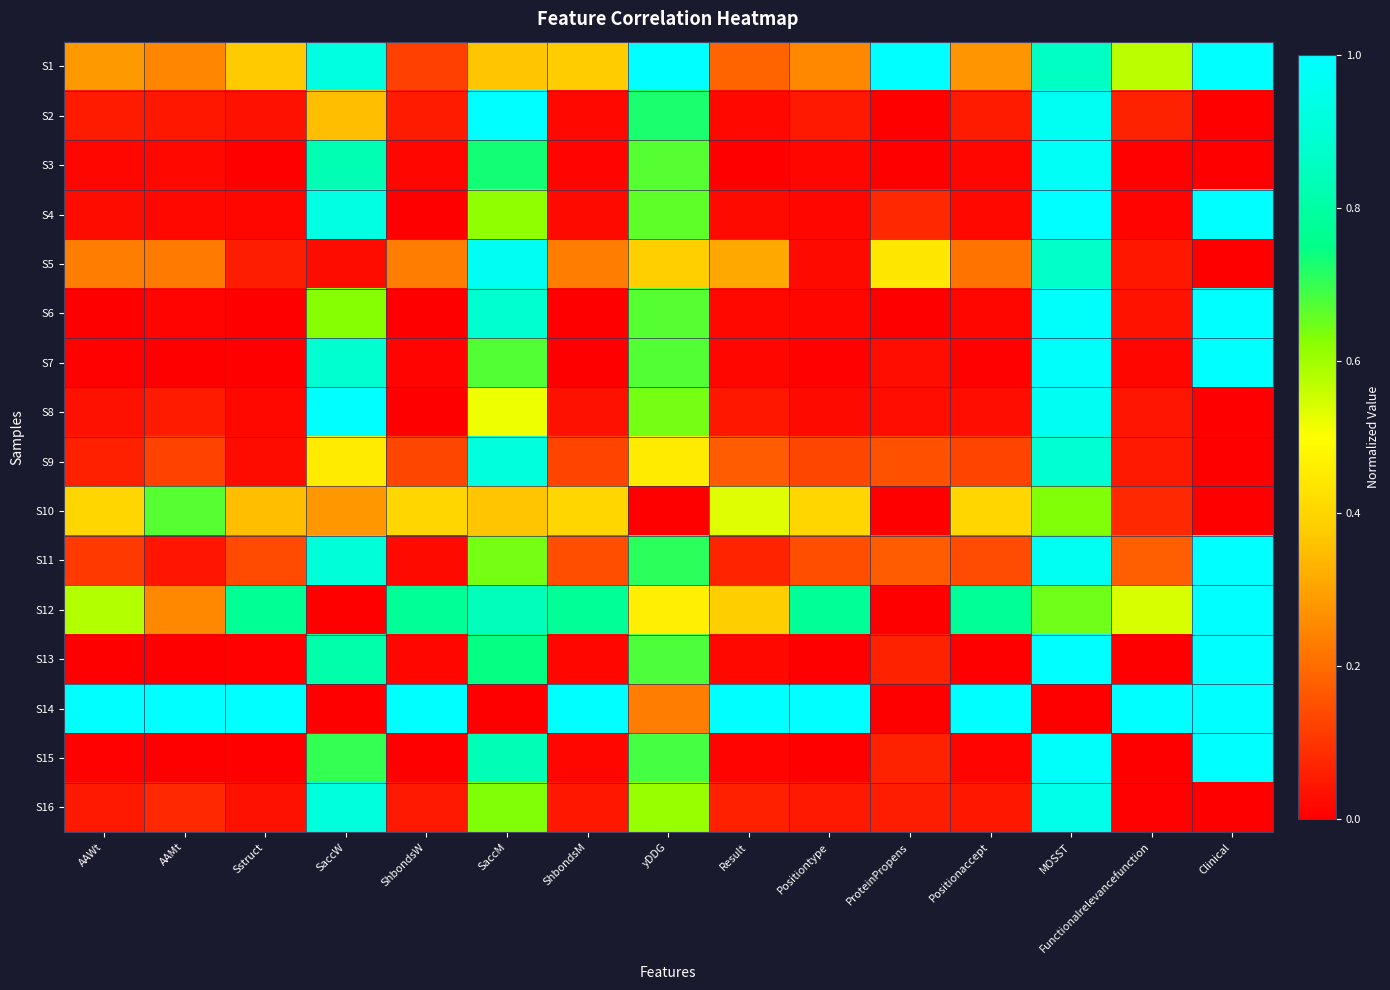

Reading left to right, what are all the values shown in this chart?

S1: AAWt=0.3	AAMt=0.2	Sstruct=0.4	SaccW=0.9	ShbondsW=0.1	SaccM=0.4	ShbondsM=0.4	yDDG=1.0	Result=0.2	Positiontype=0.3	ProteinPropens=1.0	Positionaccept=0.3	MOSST=0.9	Functionalrelevancefunction=0.6	Clinical=1.0
S2: AAWt=0.1	AAMt=0.0	Sstruct=0.0	SaccW=0.4	ShbondsW=0.1	SaccM=1.0	ShbondsM=0.0	yDDG=0.7	Result=0.0	Positiontype=0.1	ProteinPropens=0.0	Positionaccept=0.1	MOSST=1.0	Functionalrelevancefunction=0.1	Clinical=0.0
S3: AAWt=0.0	AAMt=0.0	Sstruct=0.0	SaccW=0.8	ShbondsW=0.0	SaccM=0.7	ShbondsM=0.0	yDDG=0.7	Result=0.0	Positiontype=0.0	ProteinPropens=0.0	Positionaccept=0.0	MOSST=1.0	Functionalrelevancefunction=0.0	Clinical=0.0
S4: AAWt=0.0	AAMt=0.0	Sstruct=0.0	SaccW=0.9	ShbondsW=0.0	SaccM=0.6	ShbondsM=0.0	yDDG=0.7	Result=0.0	Positiontype=0.0	ProteinPropens=0.1	Positionaccept=0.0	MOSST=1.0	Functionalrelevancefunction=0.0	Clinical=1.0
S5: AAWt=0.2	AAMt=0.2	Sstruct=0.1	SaccW=0.0	ShbondsW=0.2	SaccM=1.0	ShbondsM=0.2	yDDG=0.4	Result=0.3	Positiontype=0.0	ProteinPropens=0.4	Positionaccept=0.2	MOSST=0.9	Functionalrelevancefunction=0.0	Clinical=0.0
S6: AAWt=0.0	AAMt=0.0	Sstruct=0.0	SaccW=0.6	ShbondsW=0.0	SaccM=0.9	ShbondsM=0.0	yDDG=0.7	Result=0.0	Positiontype=0.0	ProteinPropens=0.0	Positionaccept=0.0	MOSST=1.0	Functionalrelevancefunction=0.0	Clinical=1.0
S7: AAWt=0.0	AAMt=0.0	Sstruct=0.0	SaccW=0.9	ShbondsW=0.0	SaccM=0.7	ShbondsM=0.0	yDDG=0.7	Result=0.0	Positiontype=0.0	ProteinPropens=0.0	Positionaccept=0.0	MOSST=1.0	Functionalrelevancefunction=0.0	Clinical=1.0
S8: AAWt=0.0	AAMt=0.1	Sstruct=0.0	SaccW=1.0	ShbondsW=0.0	SaccM=0.5	ShbondsM=0.0	yDDG=0.6	Result=0.0	Positiontype=0.0	ProteinPropens=0.0	Positionaccept=0.0	MOSST=1.0	Functionalrelevancefunction=0.0	Clinical=0.0
S9: AAWt=0.1	AAMt=0.1	Sstruct=0.0	SaccW=0.5	ShbondsW=0.1	SaccM=0.9	ShbondsM=0.1	yDDG=0.5	Result=0.2	Positiontype=0.1	ProteinPropens=0.2	Positionaccept=0.1	MOSST=0.9	Functionalrelevancefunction=0.1	Clinical=0.0
S10: AAWt=0.4	AAMt=0.7	Sstruct=0.4	SaccW=0.3	ShbondsW=0.4	SaccM=0.4	ShbondsM=0.4	yDDG=0.0	Result=0.5	Positiontype=0.4	ProteinPropens=0.0	Positionaccept=0.4	MOSST=0.6	Functionalrelevancefunction=0.1	Clinical=0.0
S11: AAWt=0.1	AAMt=0.0	Sstruct=0.1	SaccW=0.9	ShbondsW=0.0	SaccM=0.6	ShbondsM=0.1	yDDG=0.7	Result=0.1	Positiontype=0.1	ProteinPropens=0.2	Positionaccept=0.1	MOSST=1.0	Functionalrelevancefunction=0.2	Clinical=1.0
S12: AAWt=0.6	AAMt=0.3	Sstruct=0.8	SaccW=0.0	ShbondsW=0.8	SaccM=0.8	ShbondsM=0.8	yDDG=0.5	Result=0.4	Positiontype=0.8	ProteinPropens=0.0	Positionaccept=0.8	MOSST=0.6	Functionalrelevancefunction=0.5	Clinical=1.0
S13: AAWt=0.0	AAMt=0.0	Sstruct=0.0	SaccW=0.8	ShbondsW=0.0	SaccM=0.7	ShbondsM=0.0	yDDG=0.7	Result=0.0	Positiontype=0.0	ProteinPropens=0.1	Positionaccept=0.0	MOSST=1.0	Functionalrelevancefunction=0.0	Clinical=1.0
S14: AAWt=1.0	AAMt=1.0	Sstruct=1.0	SaccW=0.0	ShbondsW=1.0	SaccM=0.0	ShbondsM=1.0	yDDG=0.2	Result=1.0	Positiontype=1.0	ProteinPropens=0.0	Positionaccept=1.0	MOSST=0.0	Functionalrelevancefunction=1.0	Clinical=1.0
S15: AAWt=0.0	AAMt=0.0	Sstruct=0.0	SaccW=0.7	ShbondsW=0.0	SaccM=0.8	ShbondsM=0.0	yDDG=0.7	Result=0.0	Positiontype=0.0	ProteinPropens=0.1	Positionaccept=0.0	MOSST=1.0	Functionalrelevancefunction=0.0	Clinical=1.0
S16: AAWt=0.0	AAMt=0.1	Sstruct=0.0	SaccW=0.9	ShbondsW=0.0	SaccM=0.6	ShbondsM=0.0	yDDG=0.6	Result=0.1	Positiontype=0.0	ProteinPropens=0.1	Positionaccept=0.0	MOSST=0.9	Functionalrelevancefunction=0.0	Clinical=0.0